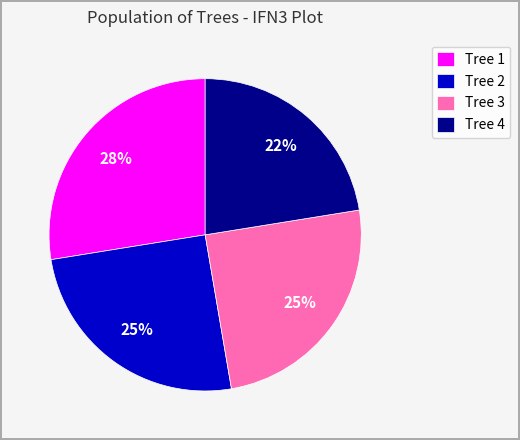

Which category has the smallest portion of the pie?

Tree 4